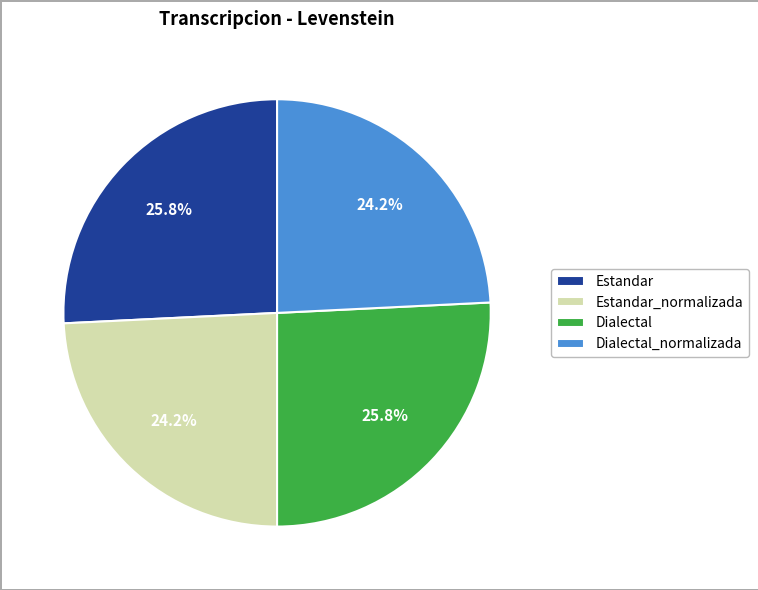

The Dialectal slice represents 13% of the pie. True or false?

False